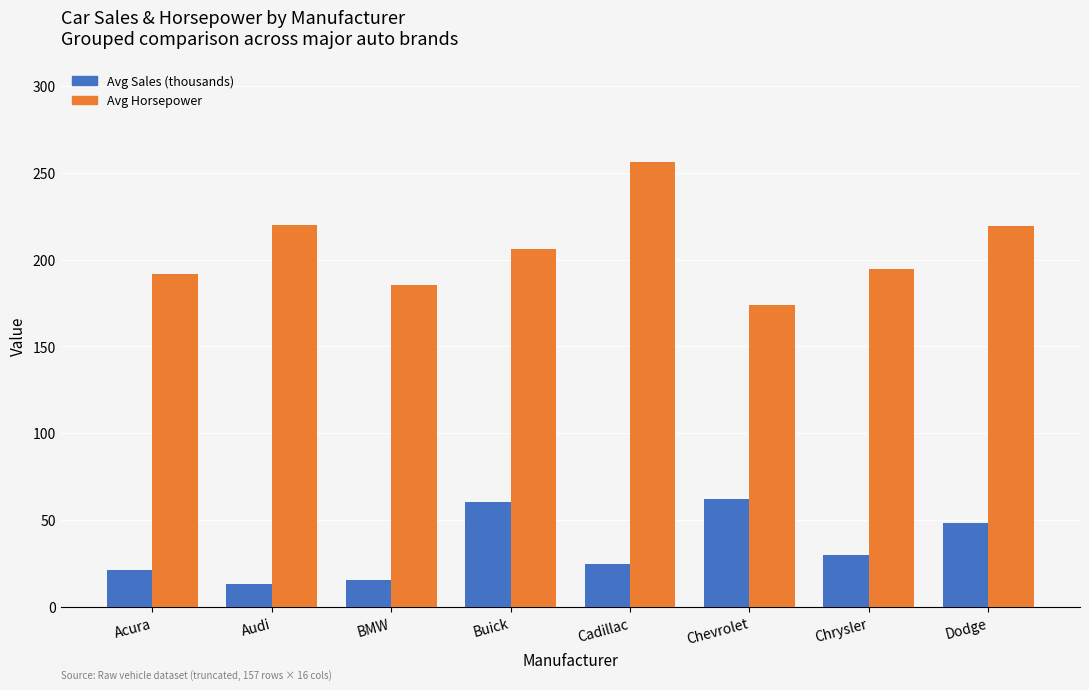

What is the difference between the highest and lowest values at Dodge?

171.1